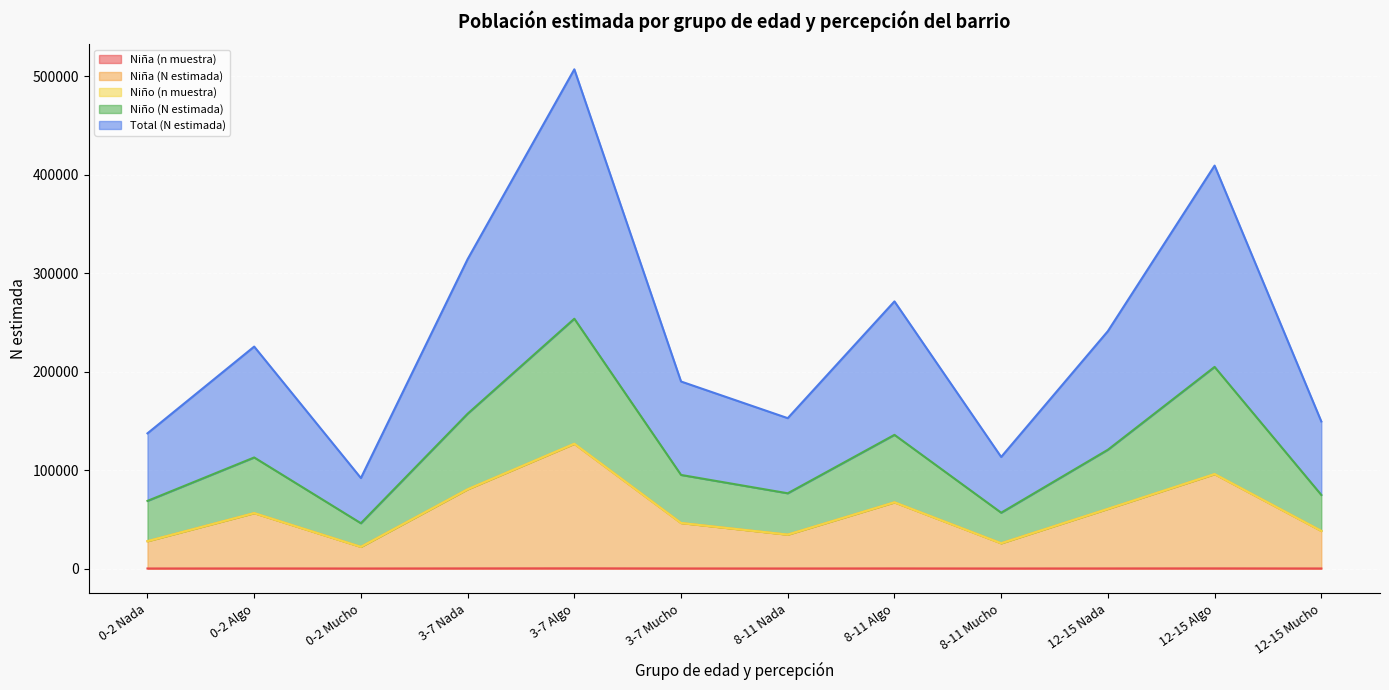

True or false: Niño (n muestra) and Total (N estimada) cross at least once.

False